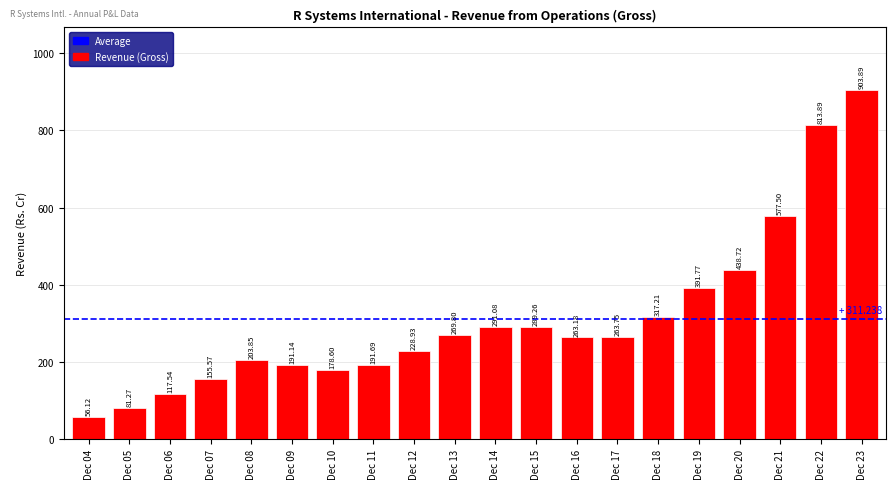

Which has a higher value, Dec 04 or Dec 07?

Dec 07